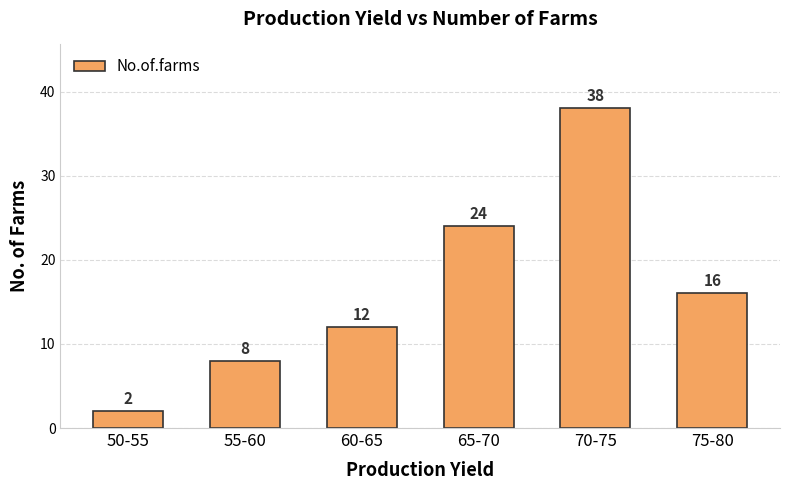

How many values are below 16?

3